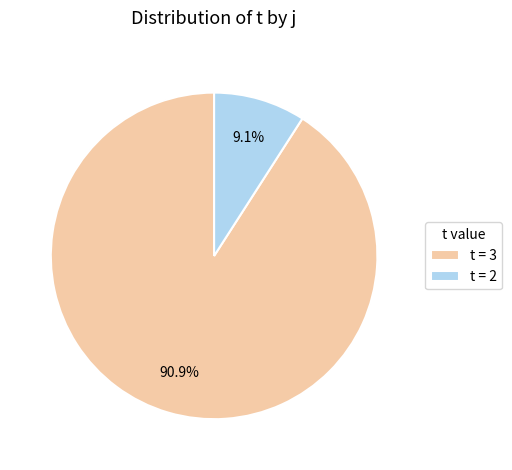

Rank the categories by value from highest to lowest.

t = 3, t = 2